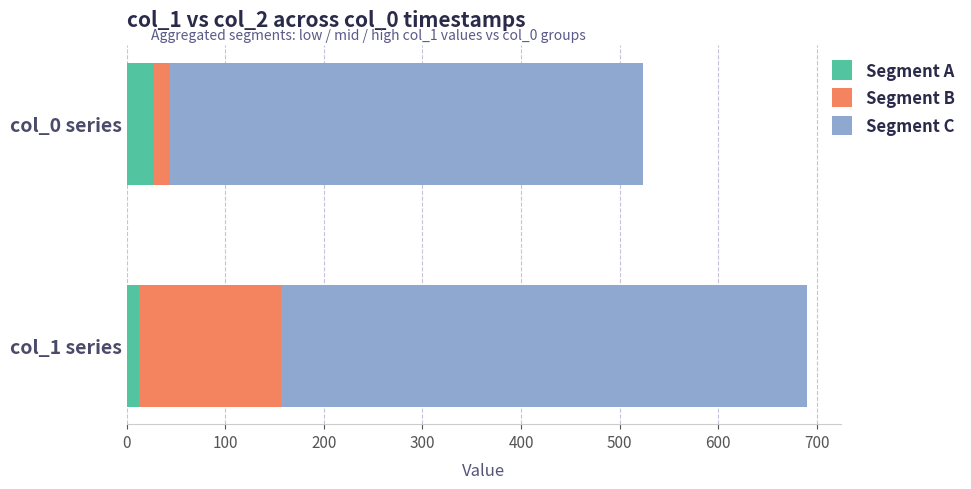

What is the difference between the maximum and minimum values in the Segment A series?

16